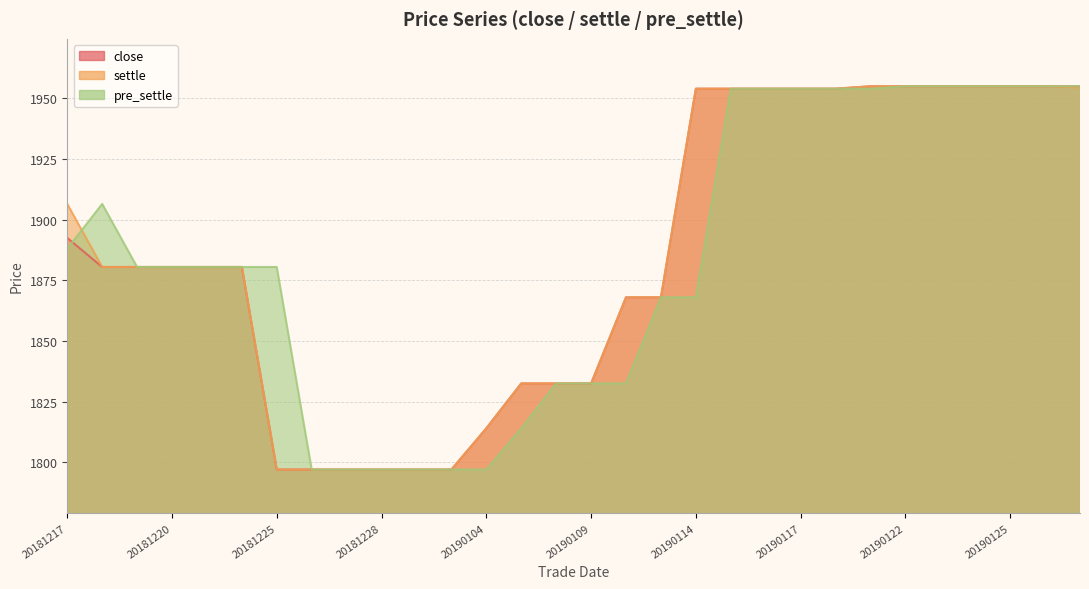

Between 20181219 and 20190115, which series saw the biggest shift?

close